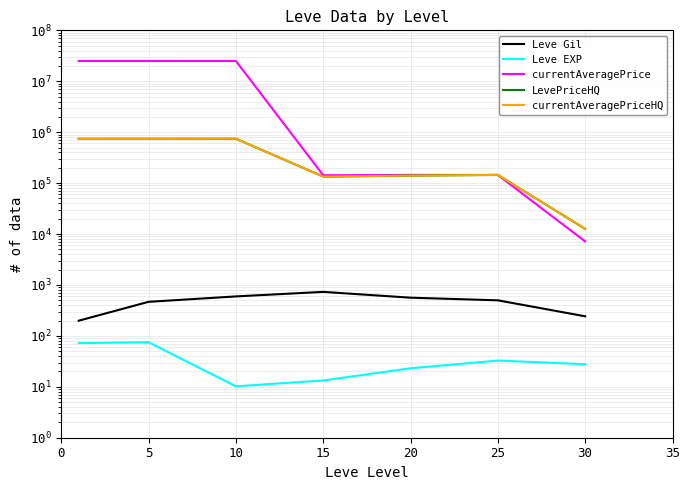

Which series has the largest total across all categories?

currentAveragePrice